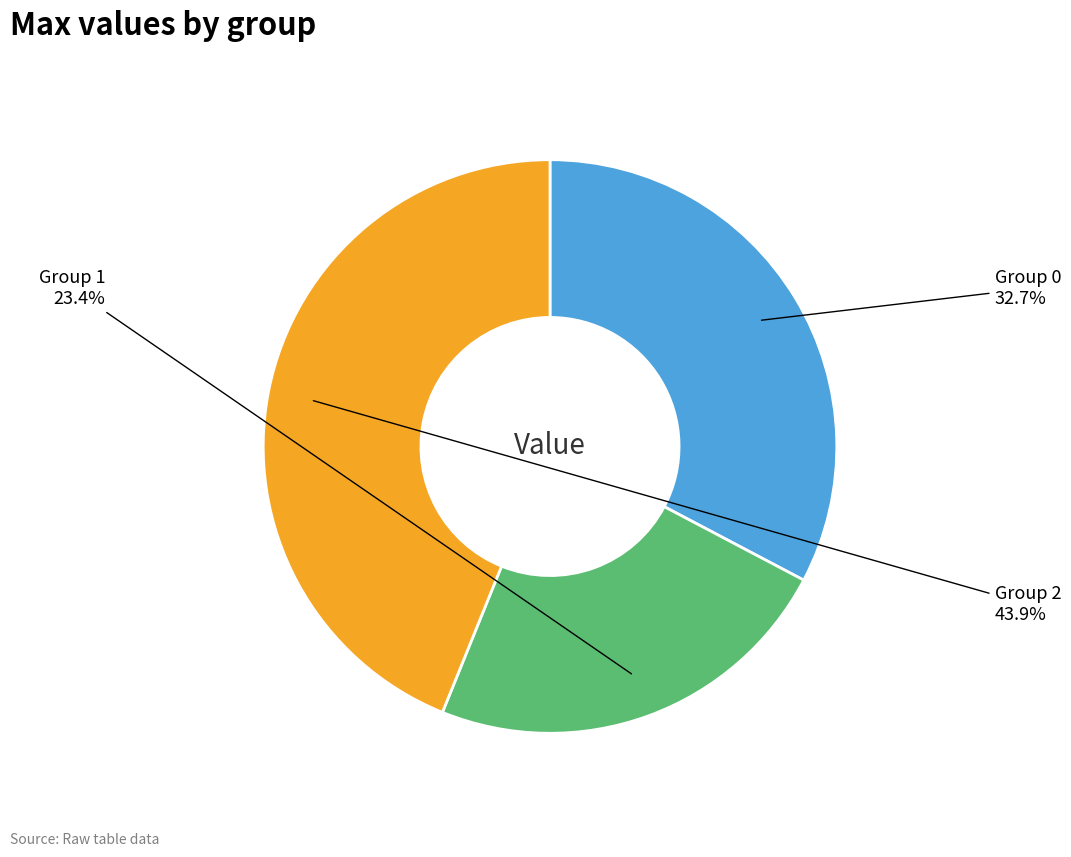

Does any single category account for the majority?

No